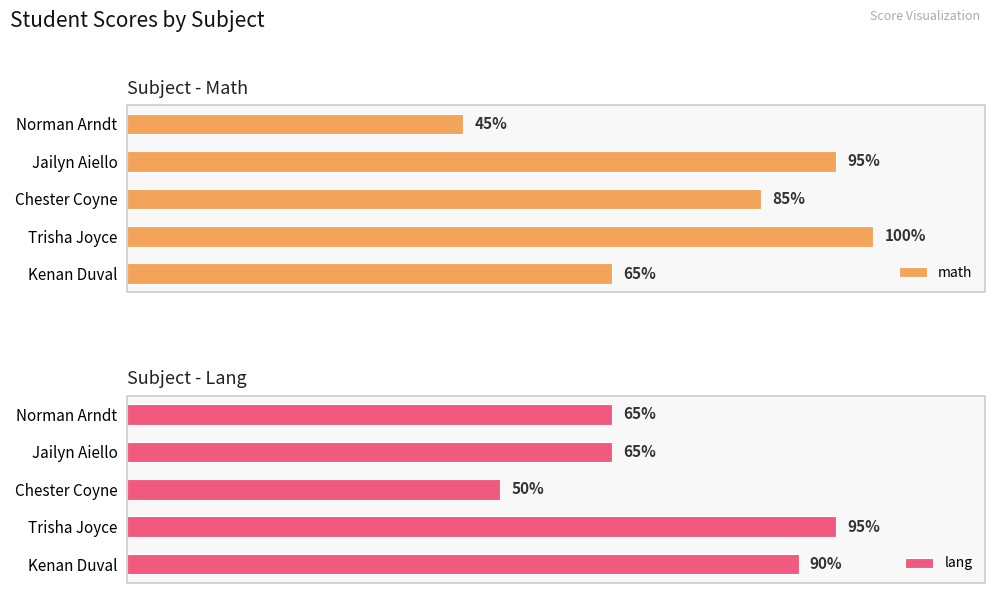

List the labels in order of math value, smallest first.

Norman Arndt, Kenan Duval, Chester Coyne, Jailyn Aiello, Trisha Joyce